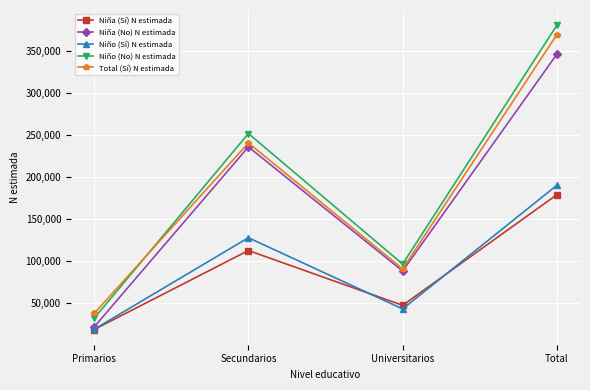

What position from the right is Total?

1